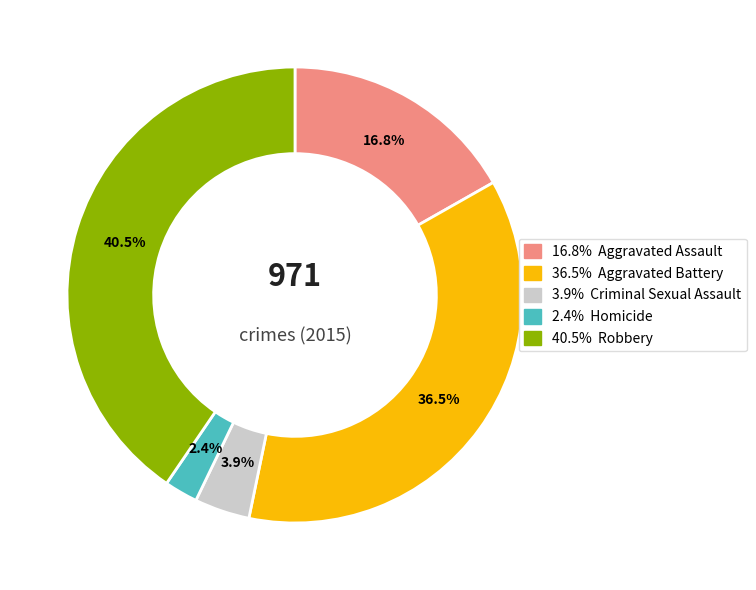

Does any single category account for the majority?

No